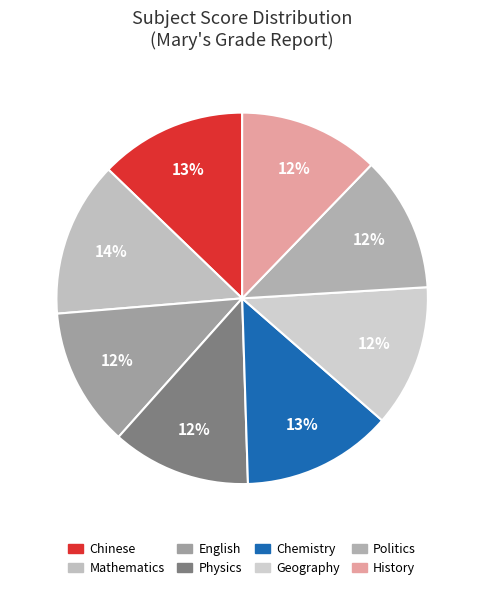

To the nearest percent, what portion does Politics represent?

12%